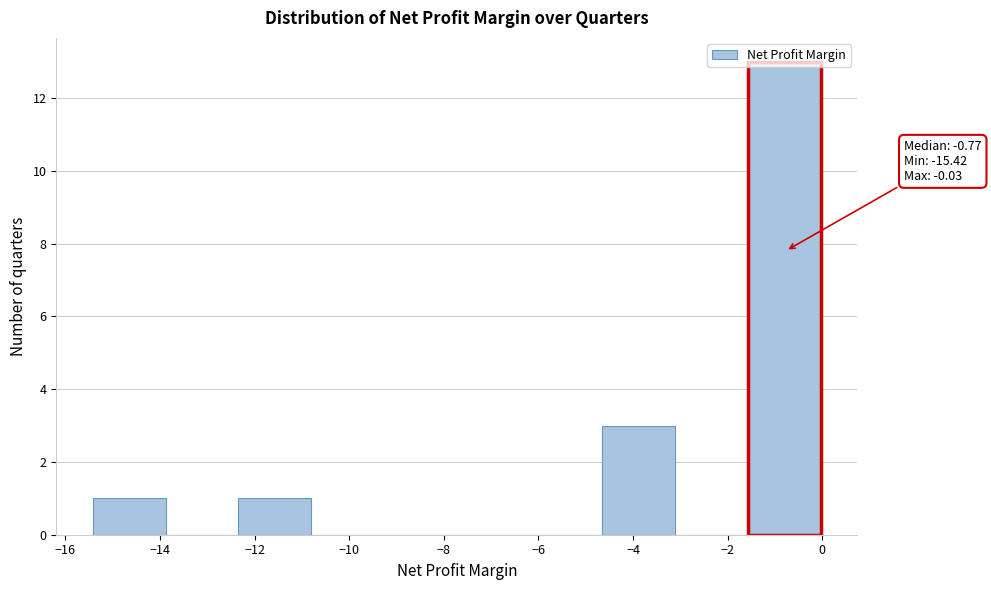

Which range on the x-axis has the tallest bar?

-1.6 to 0.0